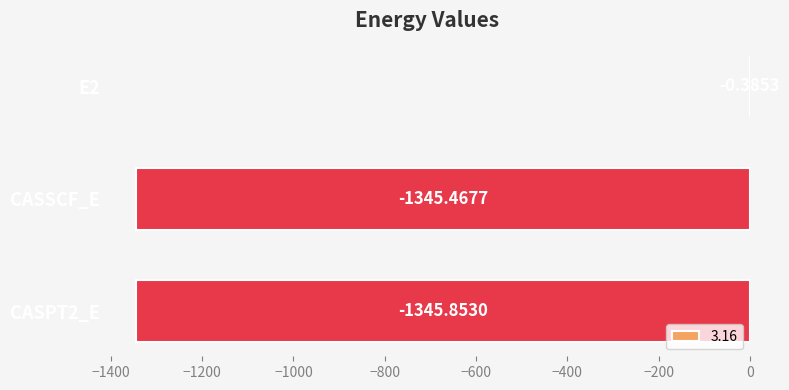

At which category does the chart reach its peak across all series?

E2